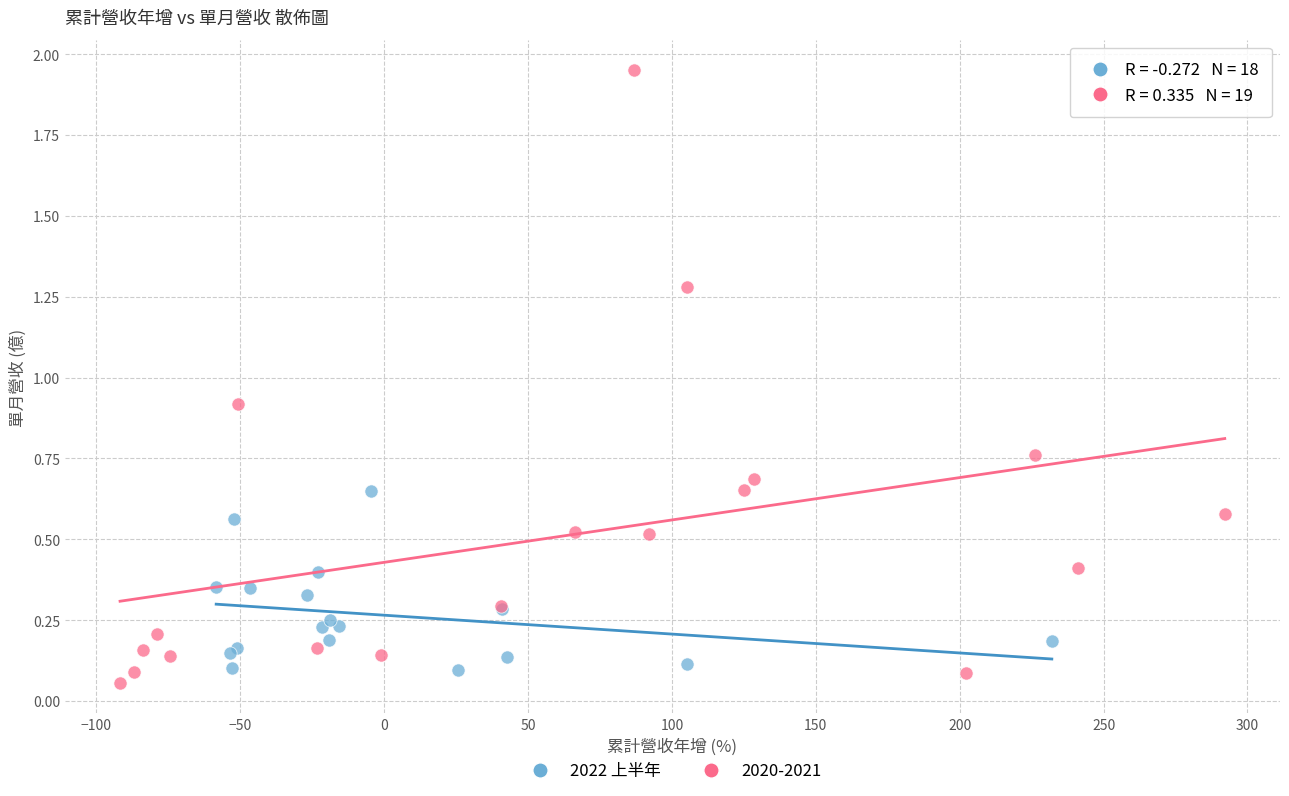

Which series reaches the maximum Y coordinate?

2020-2021